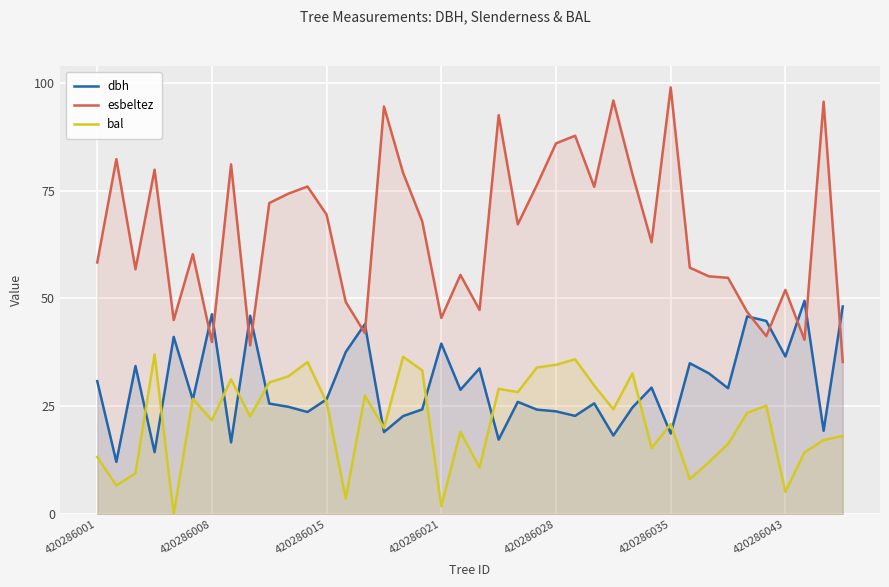

What is the highest value of the bal series?

37.1